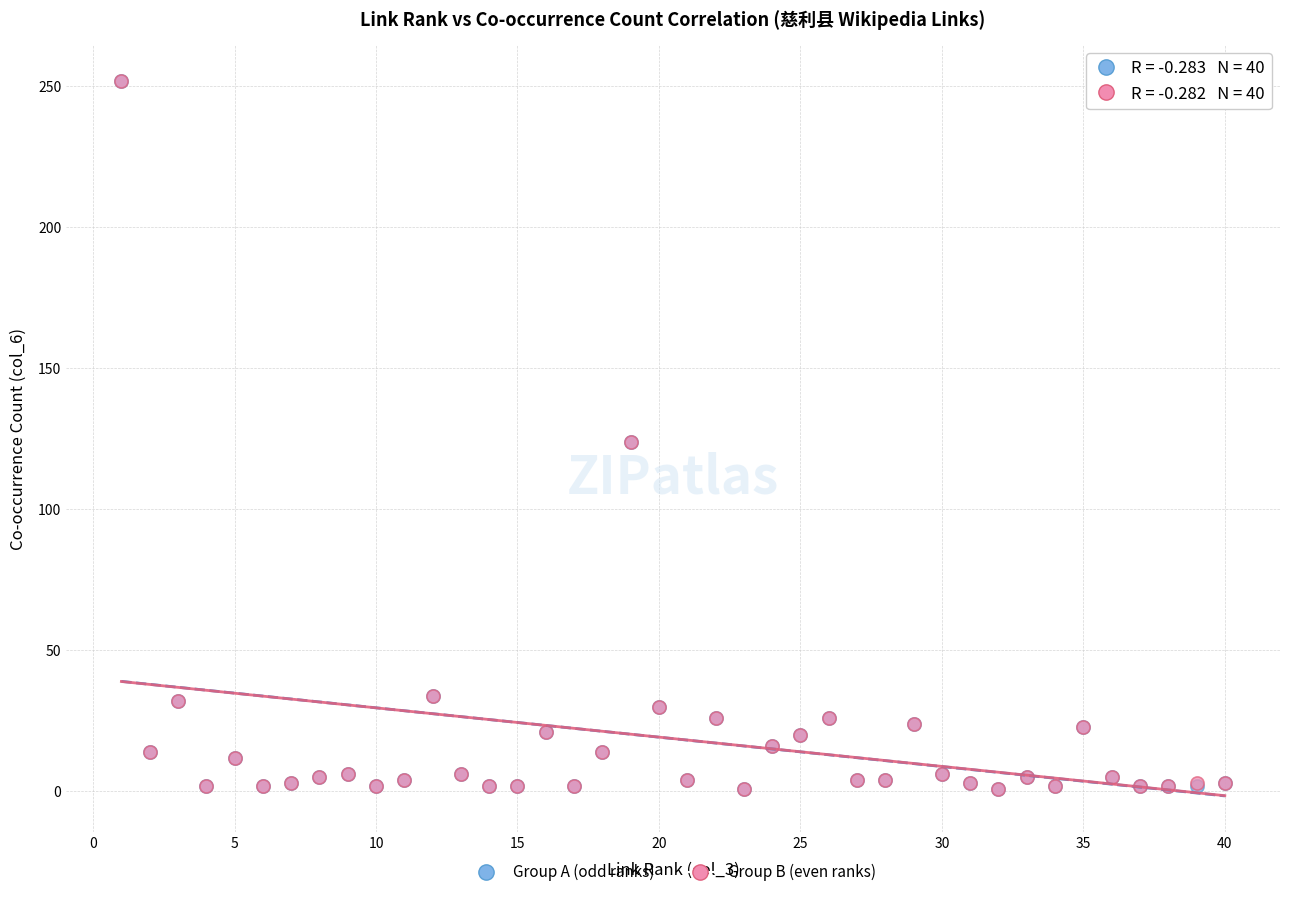

What are all the series names shown in the legend?

Group A (odd ranks), Group B (even ranks)